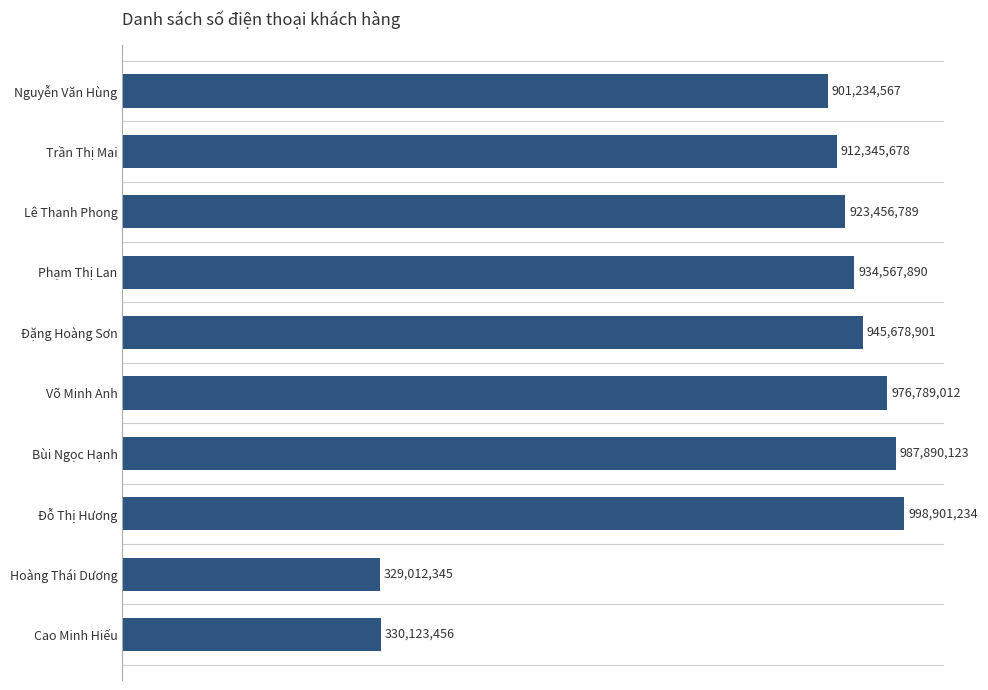

Which category has the highest value across all series?

Đỗ Thị Hương